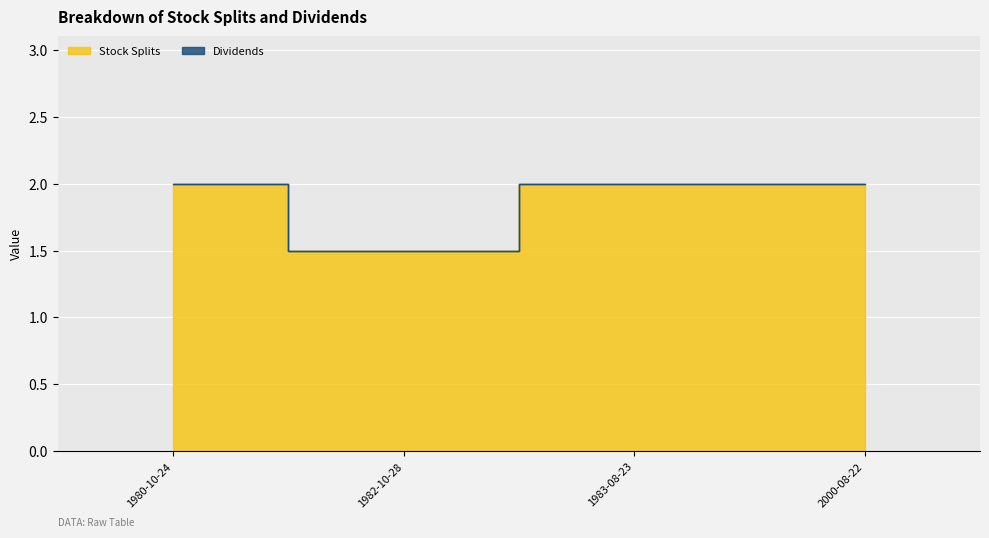

True or false: the data shows 2.0 at 1983-08-23.

True